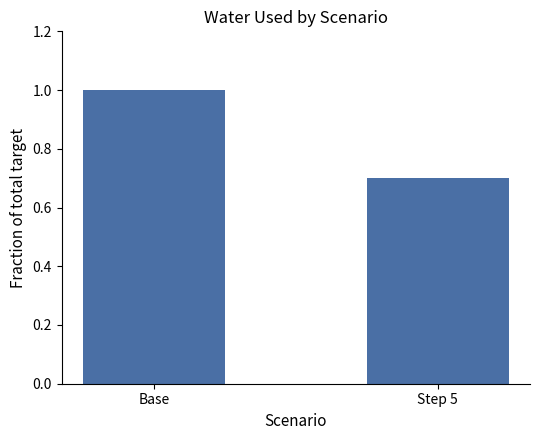

What is the difference between the values at Base and Step 5?

0.3